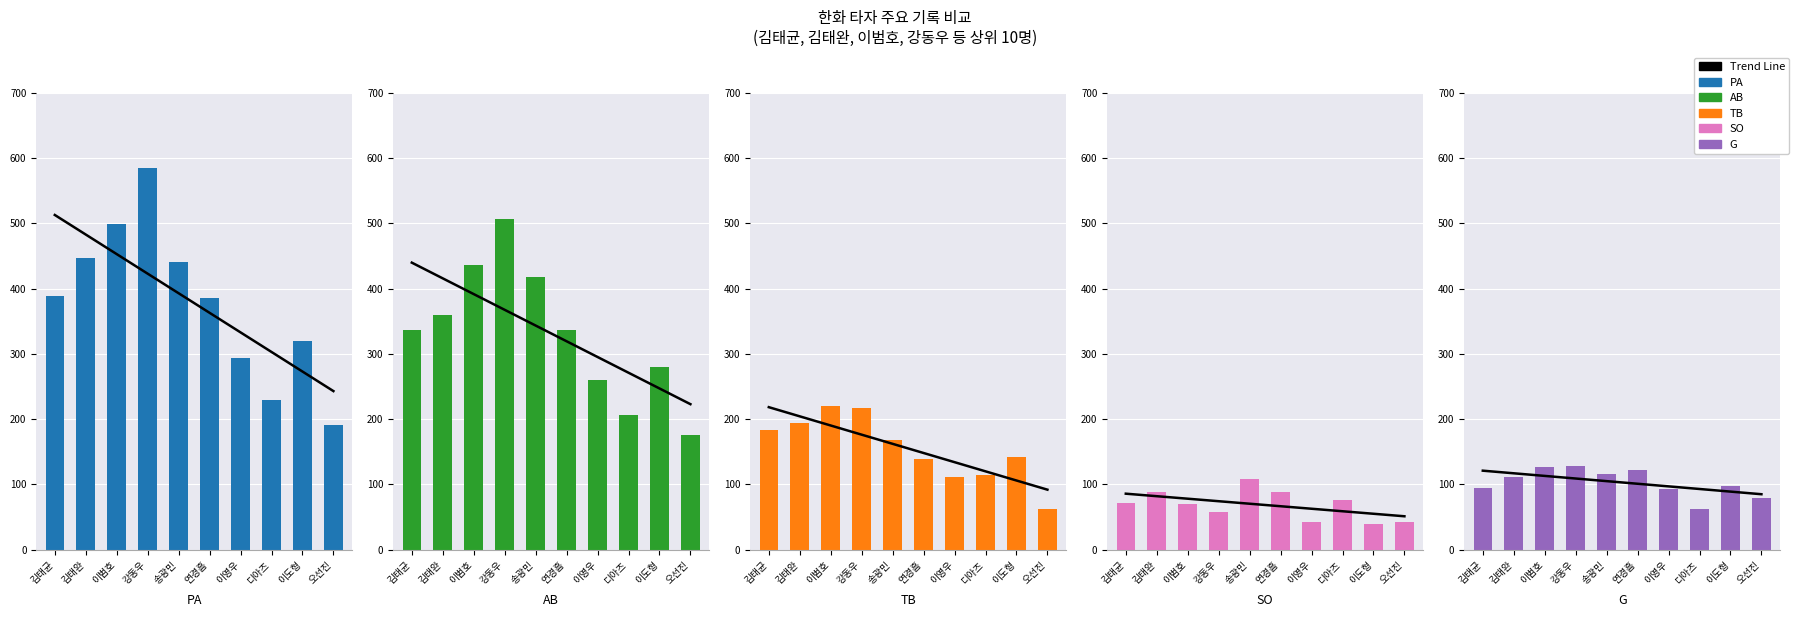

What is the difference between the AB values at 이범호 and 송광민?

19.0